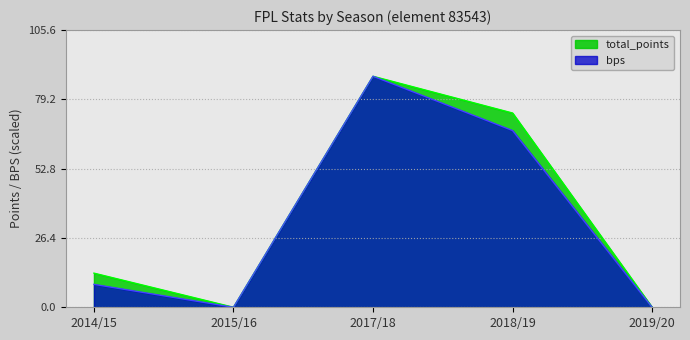

What is the sum of all total_points values?

175.0